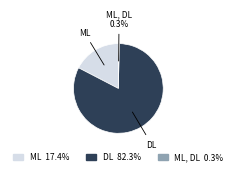

Is there any slice that represents more than half of the pie?

Yes